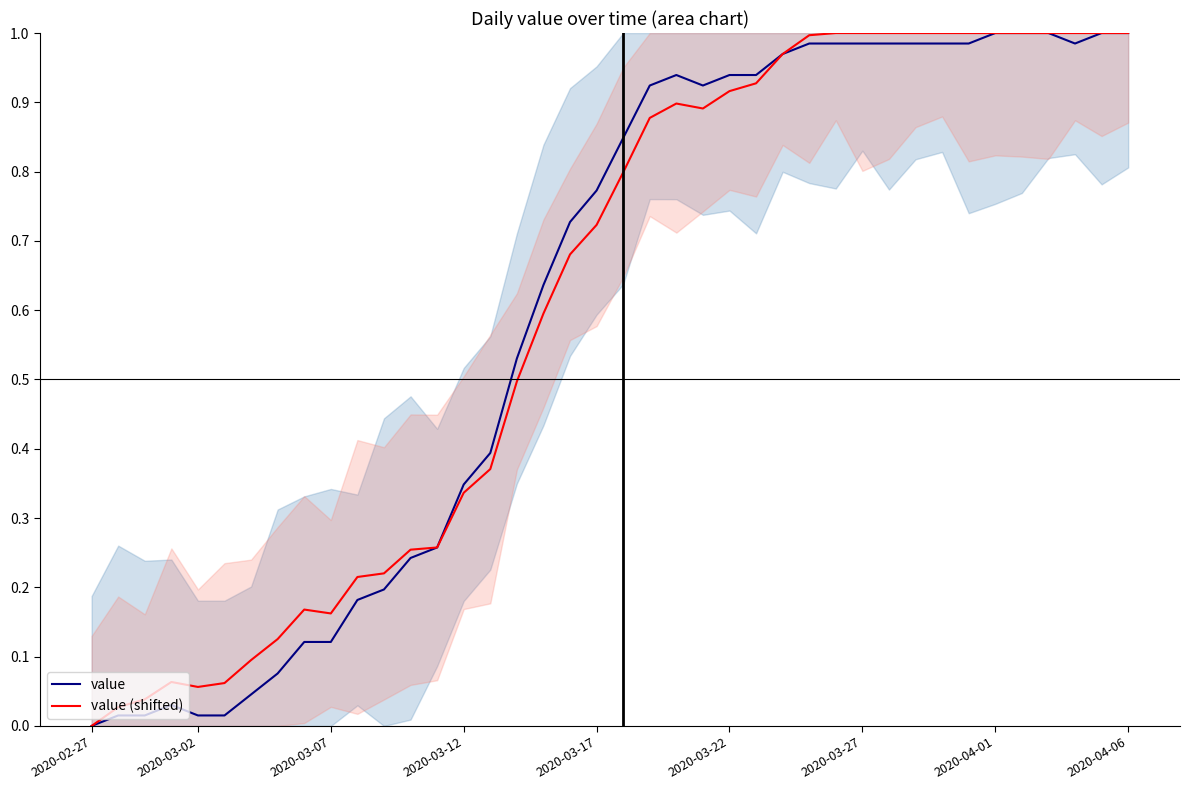

Between 2020-03-22 and 36, which series saw the biggest shift?

value